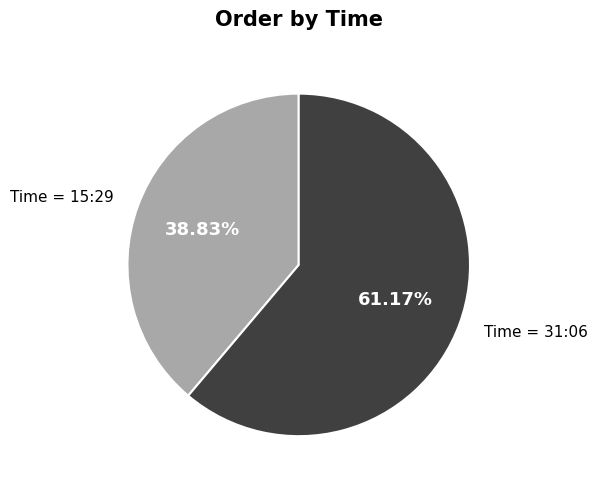

Does any single category account for the majority?

Yes